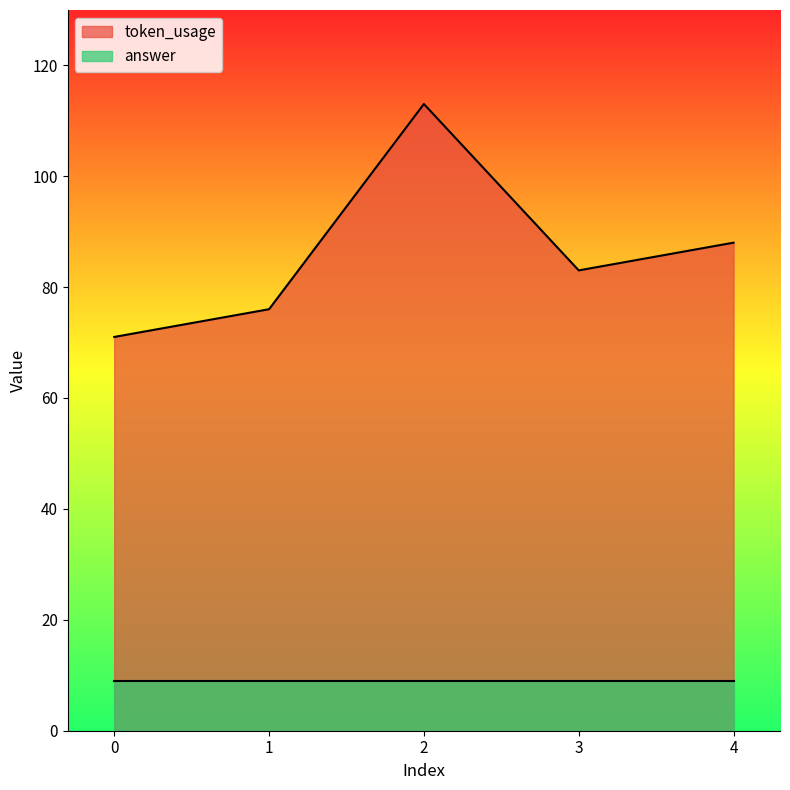

True or false: the data shows 83 at 3.

True